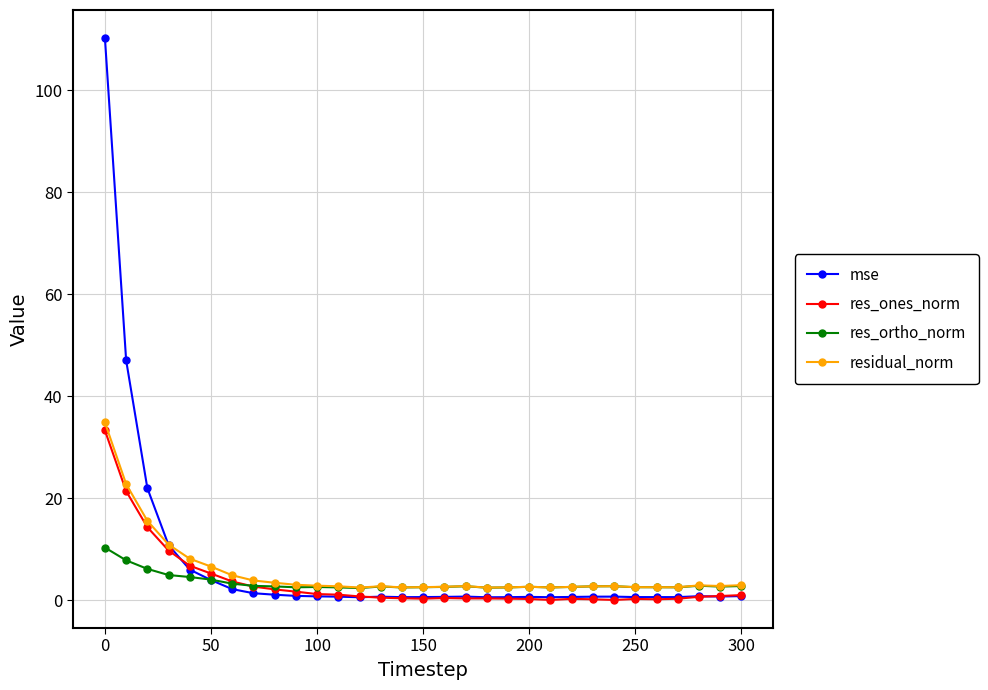

Which series has the widest spread of values?

mse